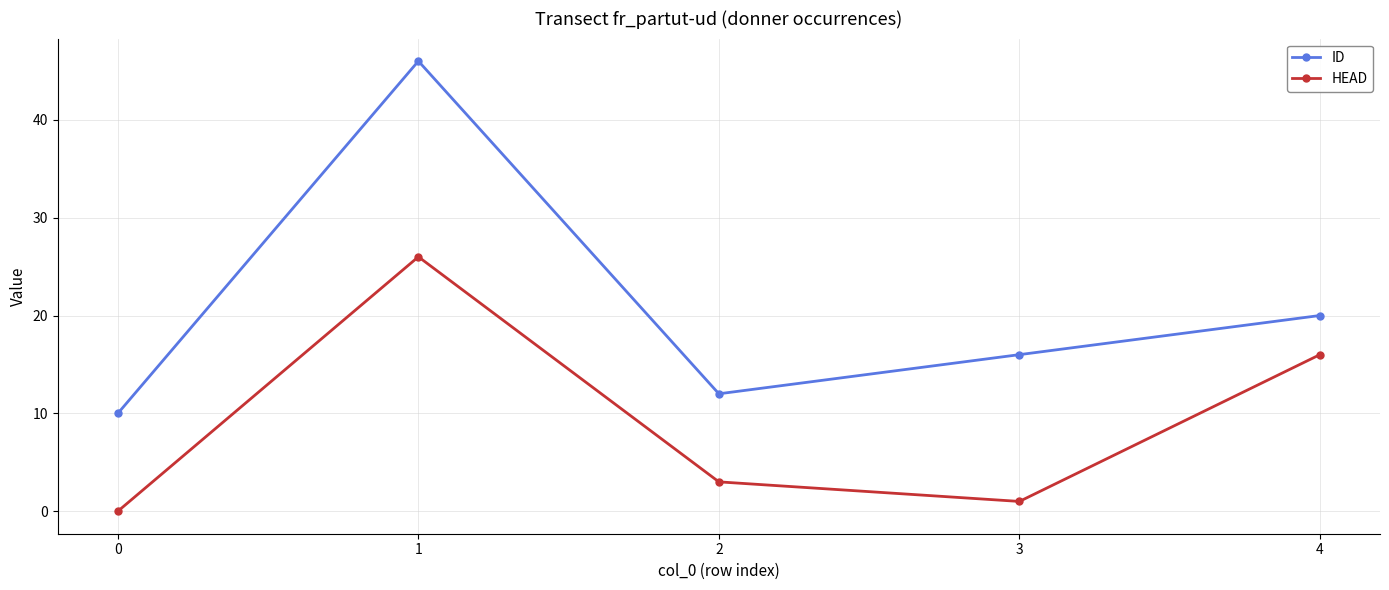

Reading right to left, extract all data points from this chart.

ID: 20	16	12	46	10
HEAD: 16	1	3	26	0